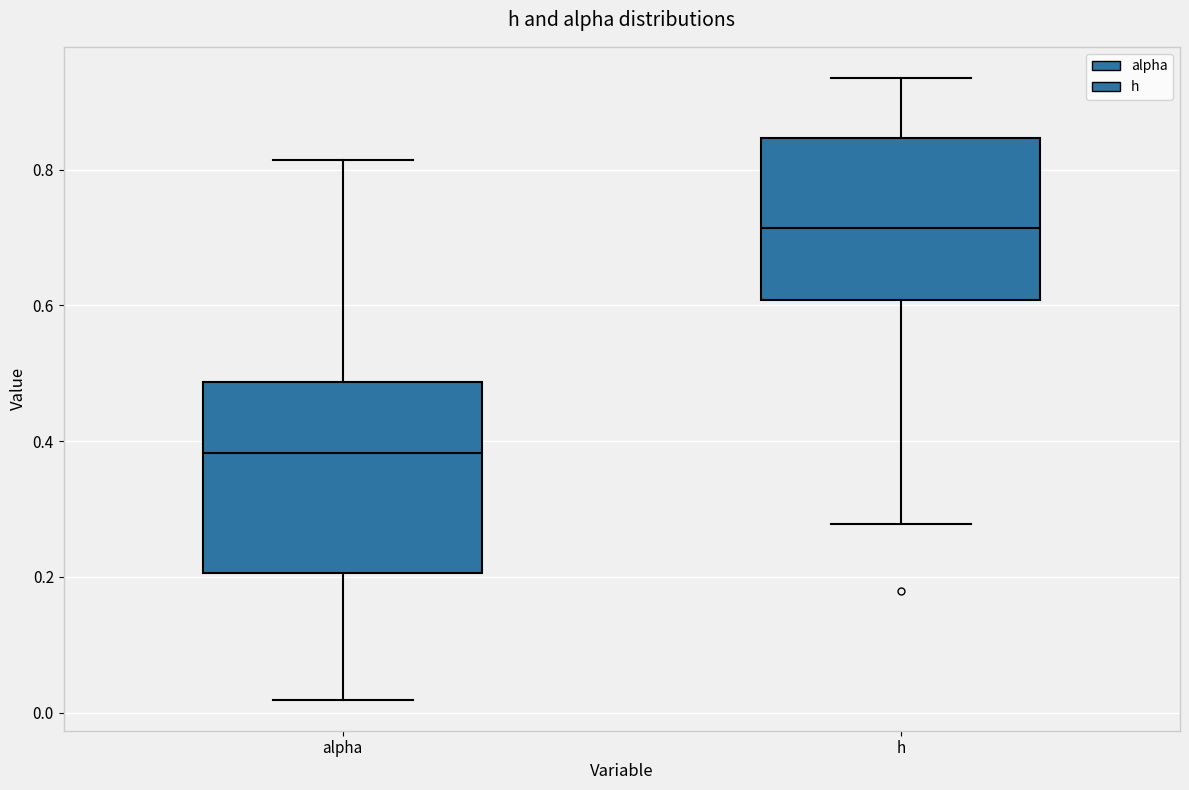

Reading left to right, transcribe this box plot: for each box, give where its median line is, the range the box spans, and where its two whiskers end, as read against the y-axis. The values are not printed on the chart, so give them approximately, as read against the axis.

alpha: median 0.38, box 0.20 to 0.48, whiskers 0.02 to 0.82
h: median 0.72, box 0.60 to 0.84, whiskers 0.28 to 0.94